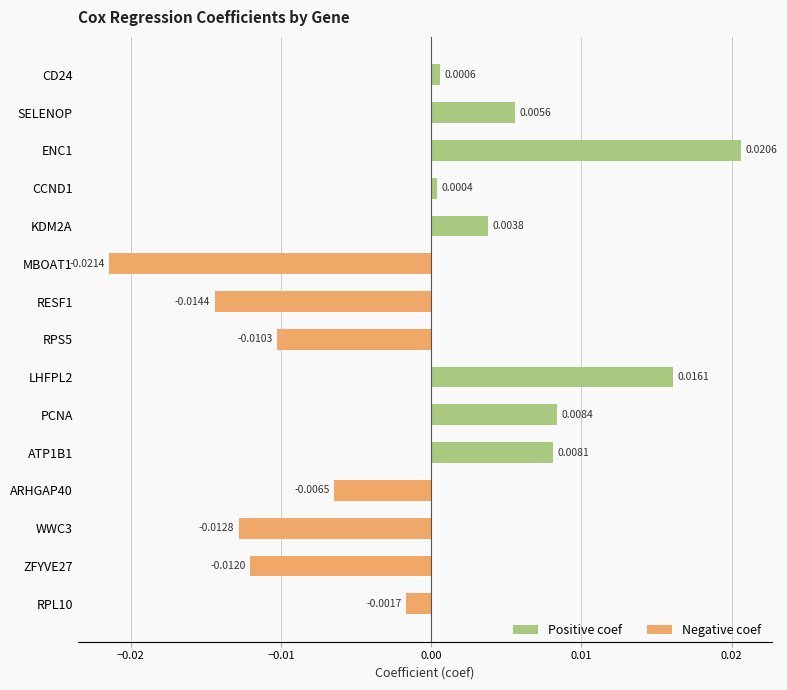

What position from the right is RPS5?

8